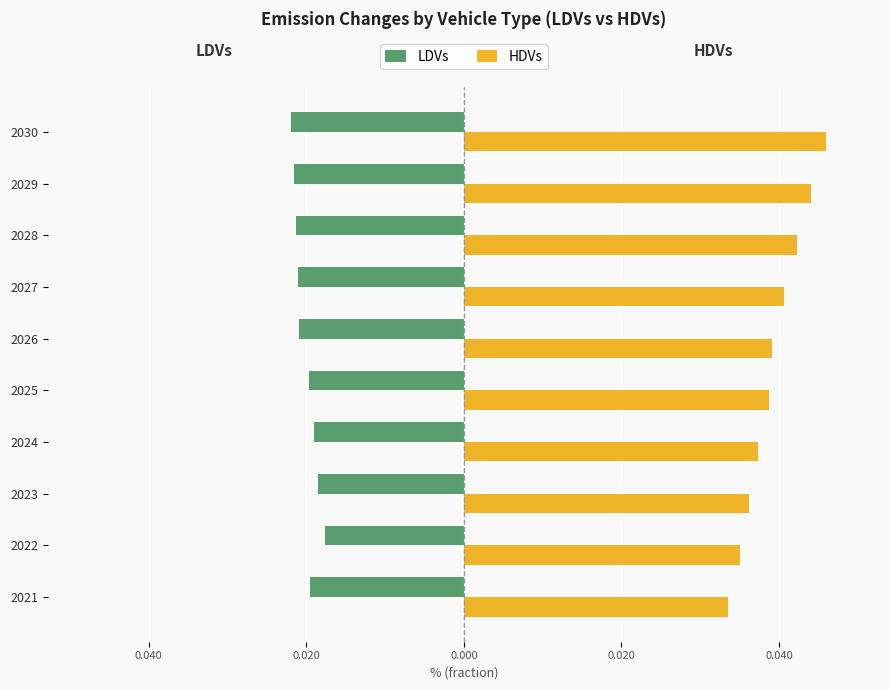

At which category does the chart reach its minimum across all series?

2030